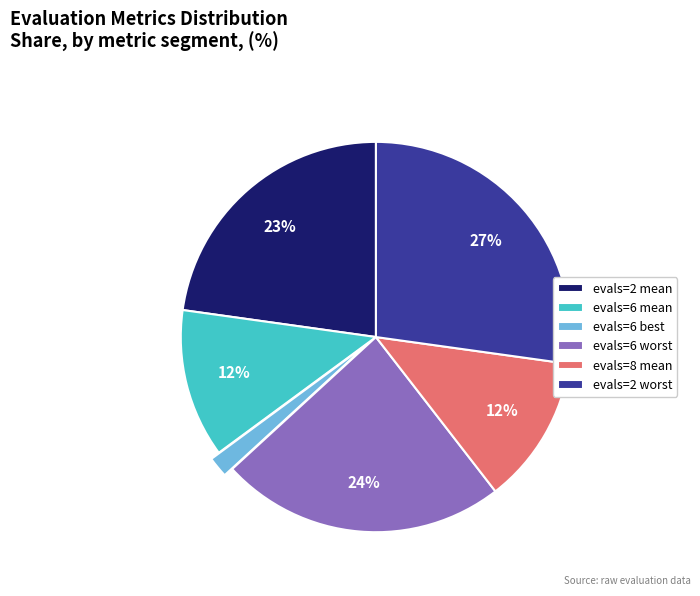

To the nearest percent, what is the combined percentage of evals=6 mean and evals=2 mean?

35%